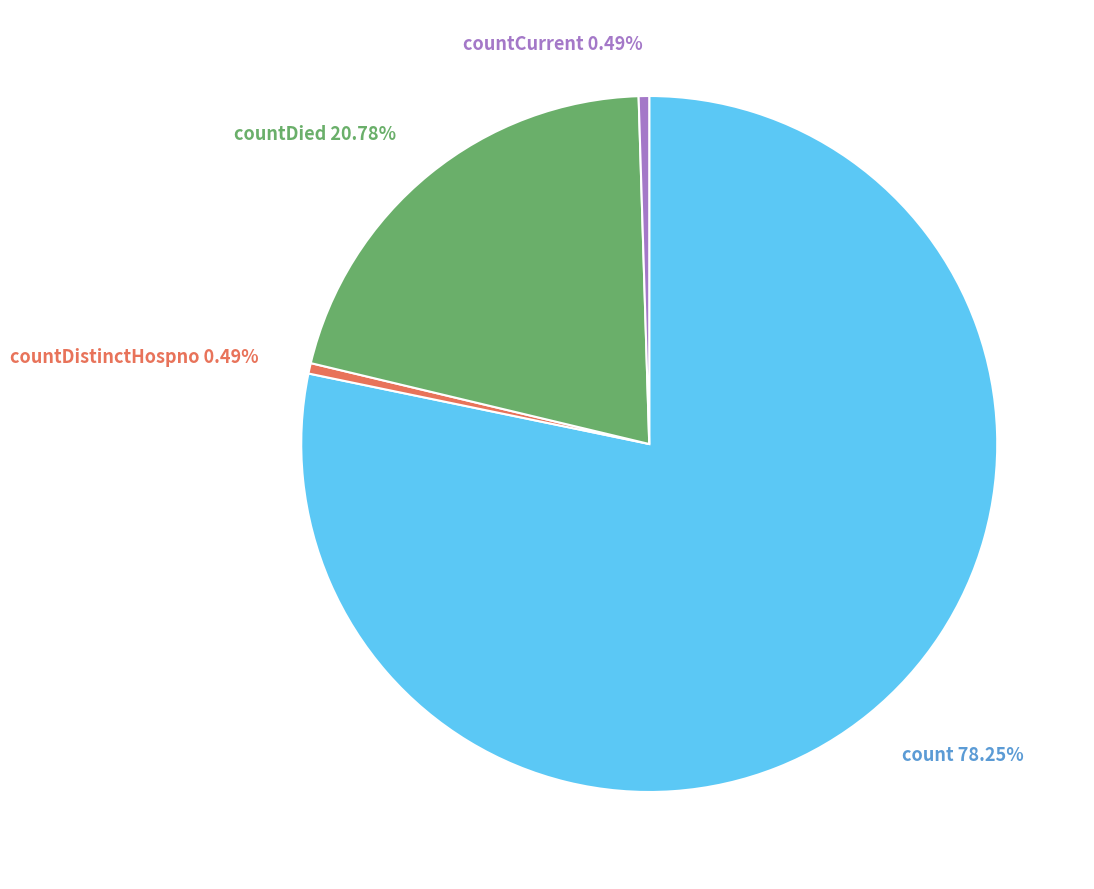

Does countCurrent account for over 50% of the chart?

No